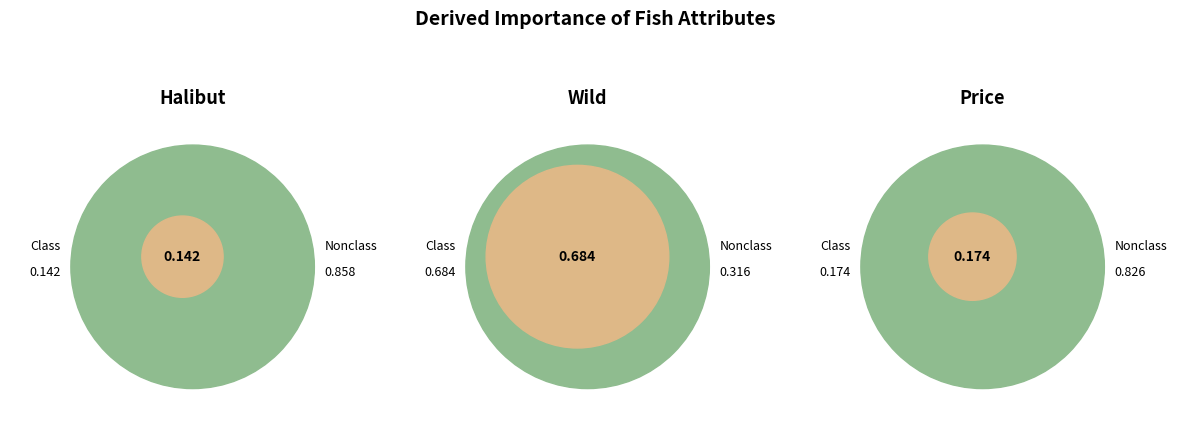

What percentage is the Wild slice, to the nearest percent?

68%